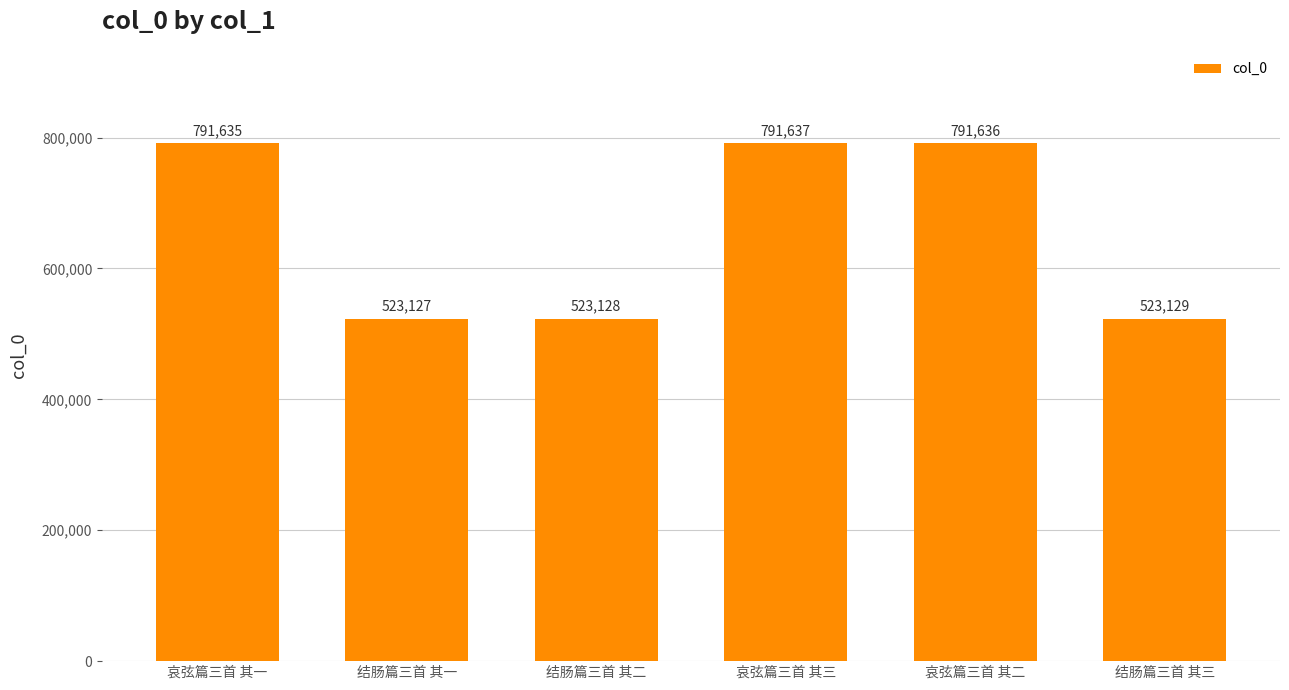

What is the label of the 2nd bar from the right?

哀弦篇三首 其二